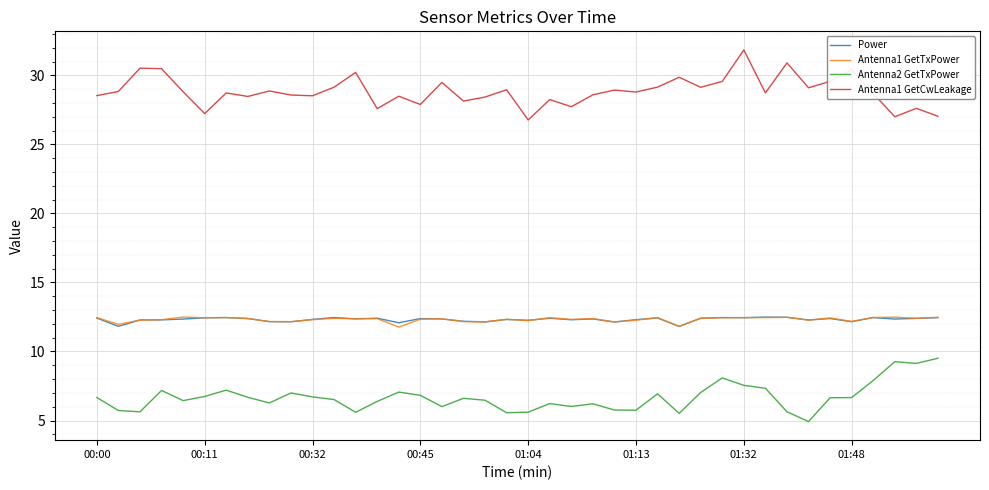

What is the greatest value displayed?

31.8